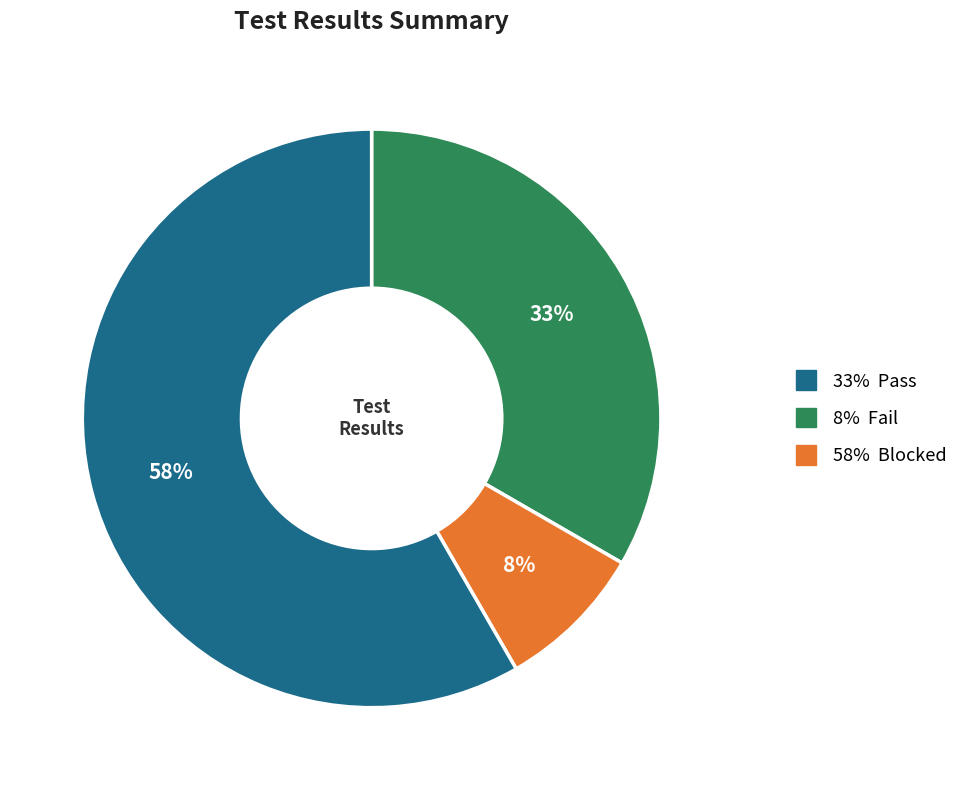

To the nearest percent, what is the average slice percentage?

33%